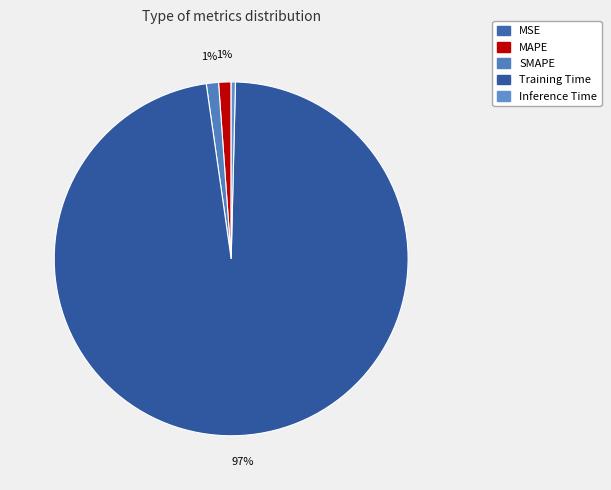

To the nearest percent, what is the difference between the MAPE and Inference Time slice percentages?

1%